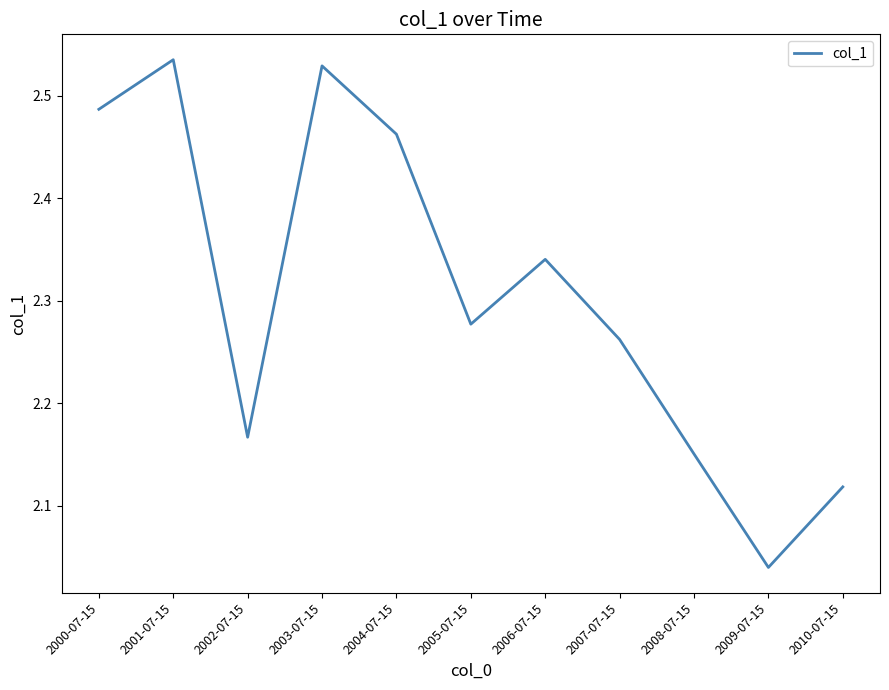

Which label corresponds to the smallest value in the chart?

2009-07-15